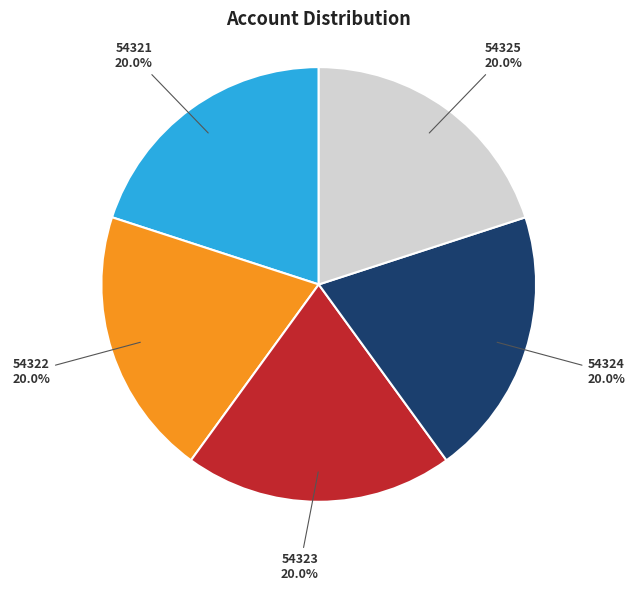

Does any single category account for the majority?

No